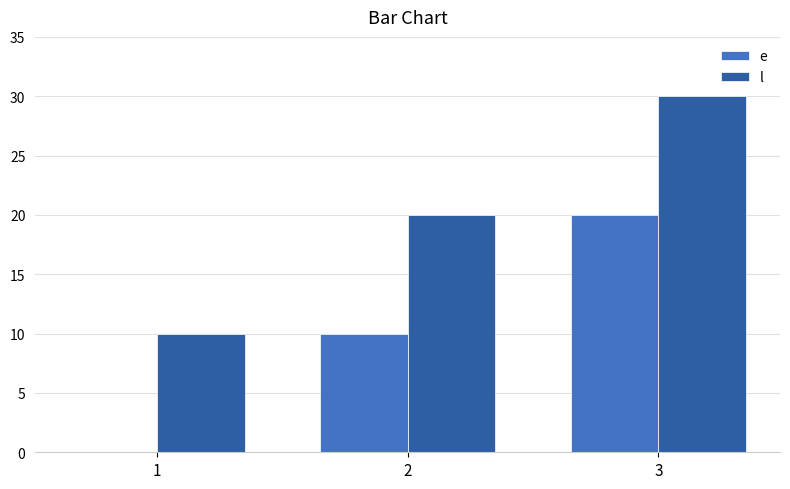

What is the sum of the e values at 3 and 1?

20